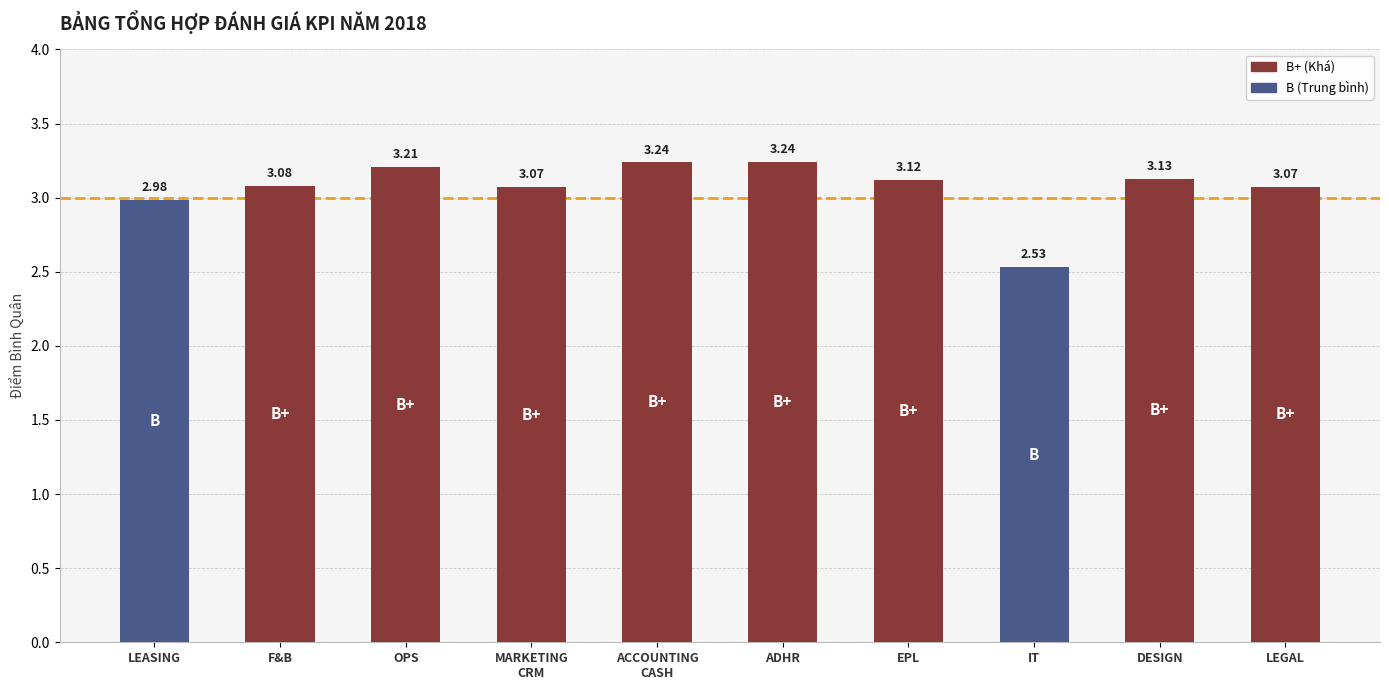

What is the sum of all values?

30.7